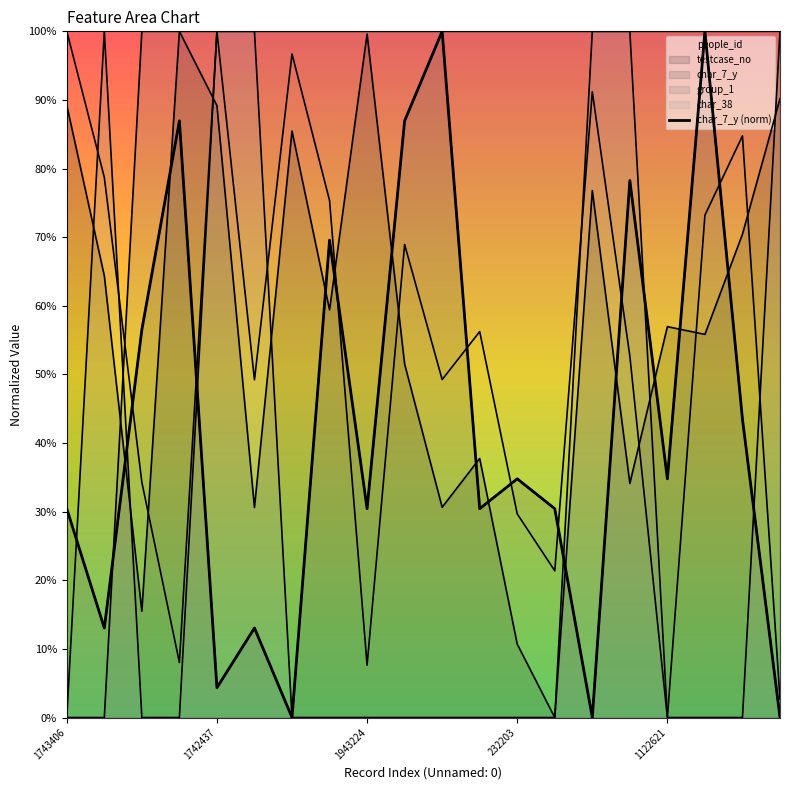

What is the value of the 12th point from the left?

0.3